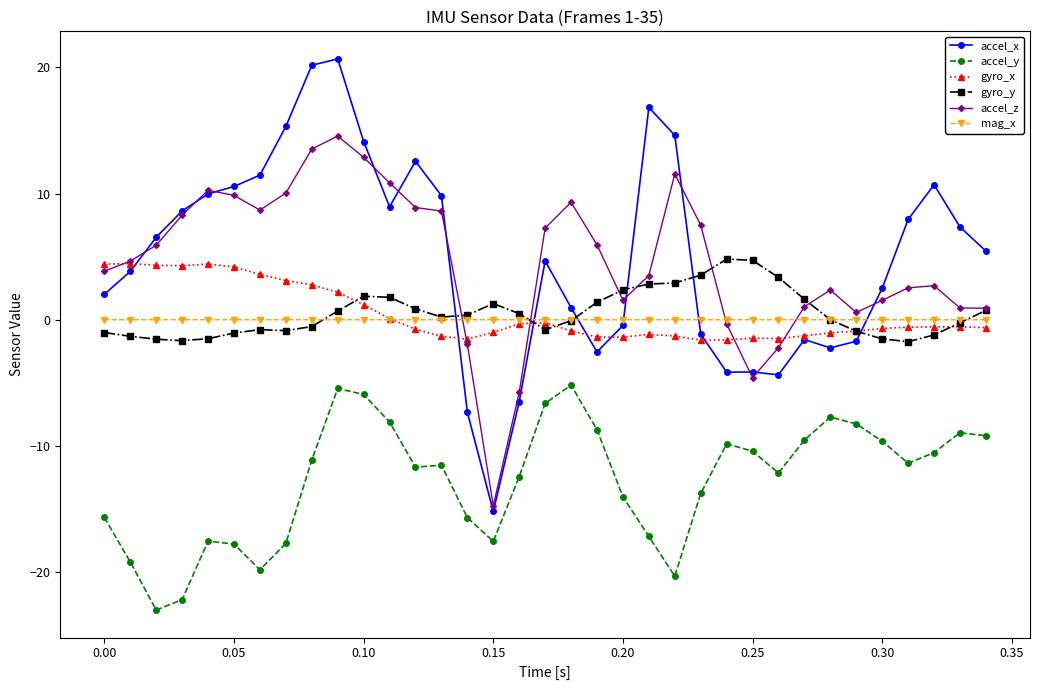

How many series are shown in this chart?

6